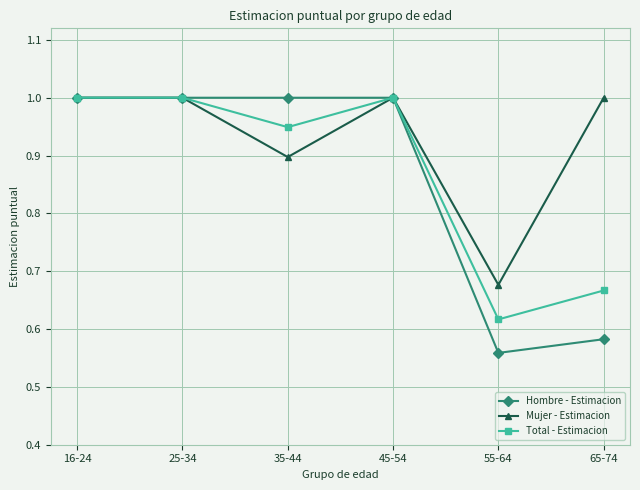

What is the label of the 6th point from the left?

65-74